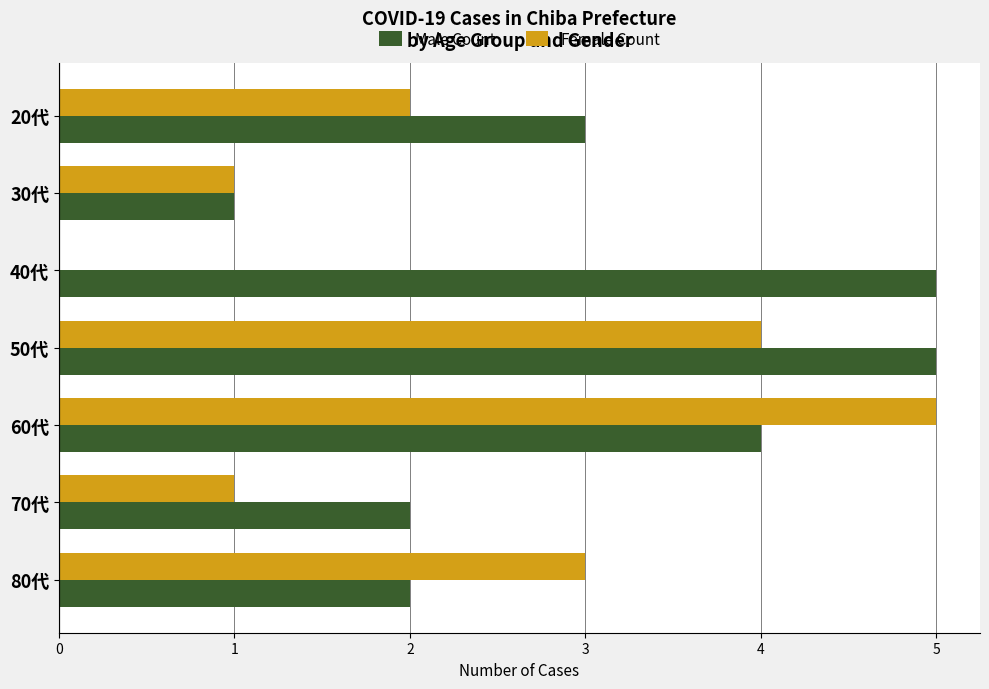

The Male Count series shows 4 at 60代. True or false?

True